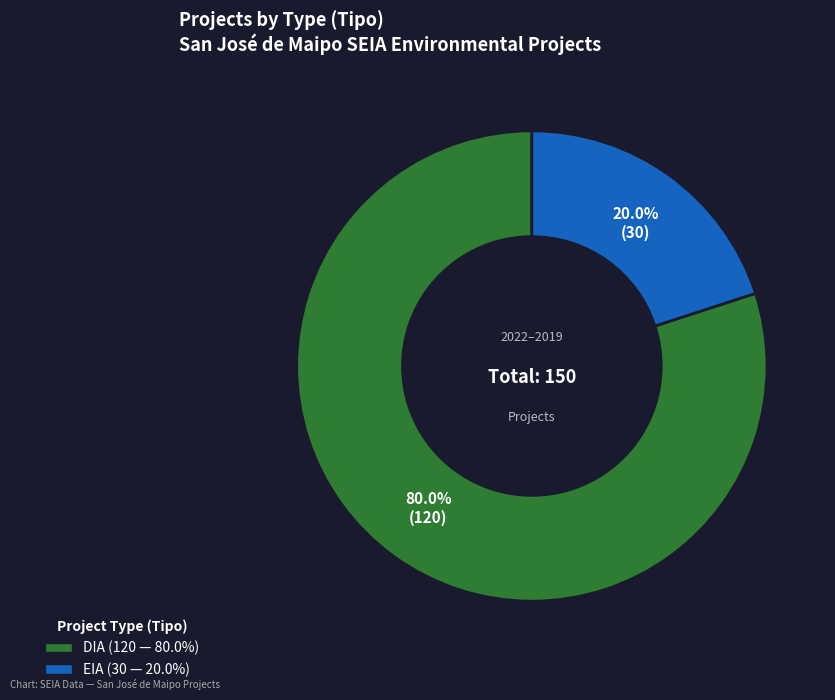

To the nearest percent, what is the average slice percentage?

50%